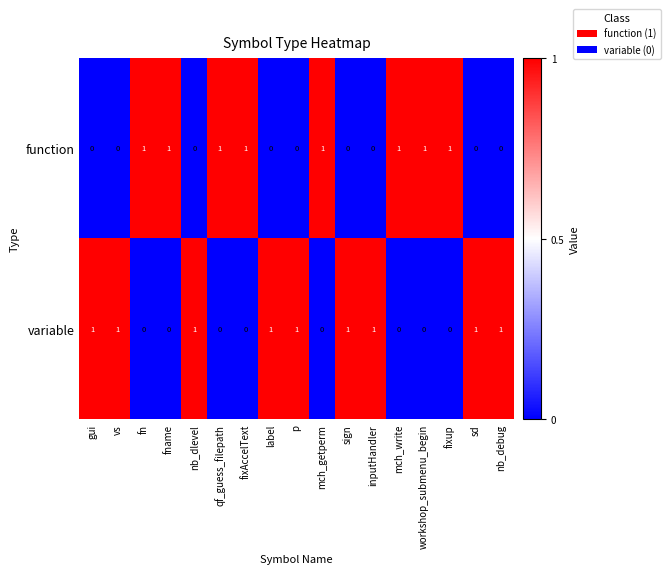

At how many categories does at least one series exceed 0?

17